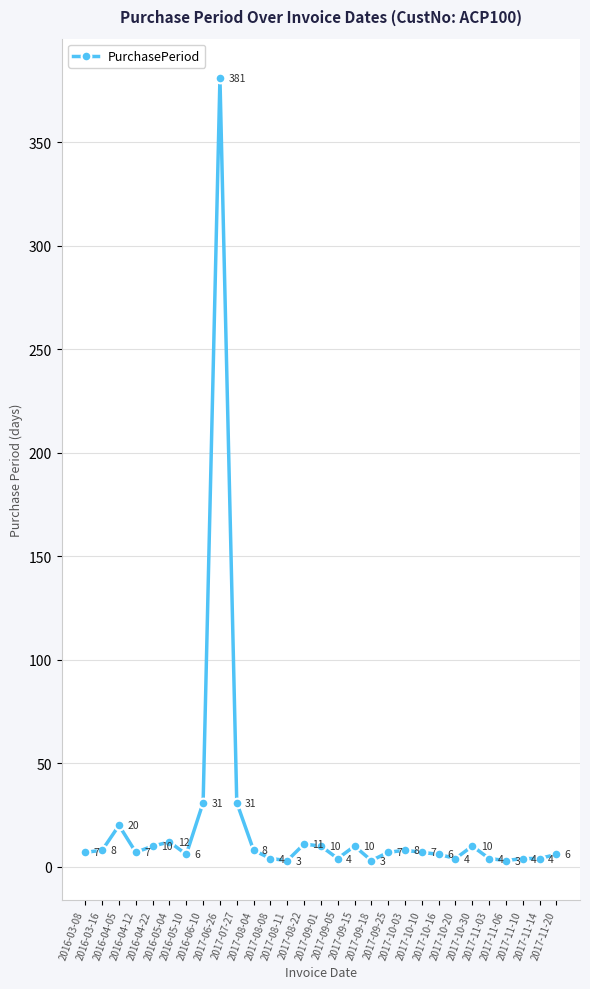

Reading right to left, transcribe all the data shown in this chart.

6	4	4	3	4	10	4	6	7	8	7	3	10	4	10	11	3	4	8	31	381	31	6	12	10	7	20	8	7